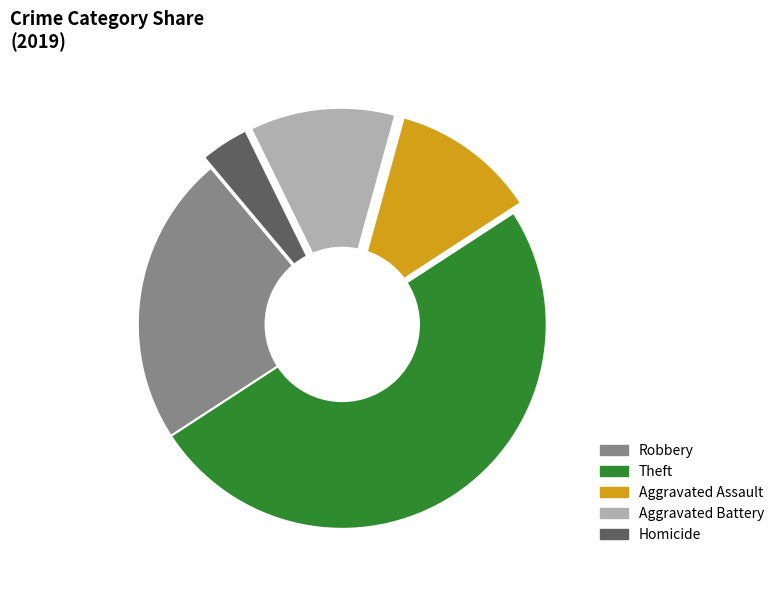

Which slice is the smallest?

Homicide